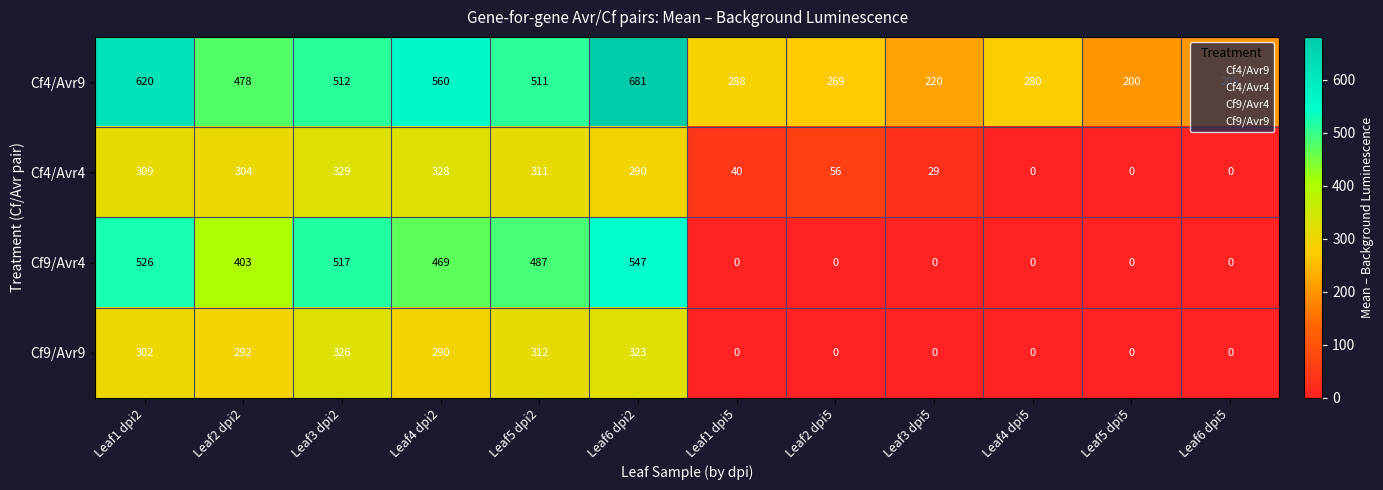

What is the sum of all Cf9/Avr4 values?

2949